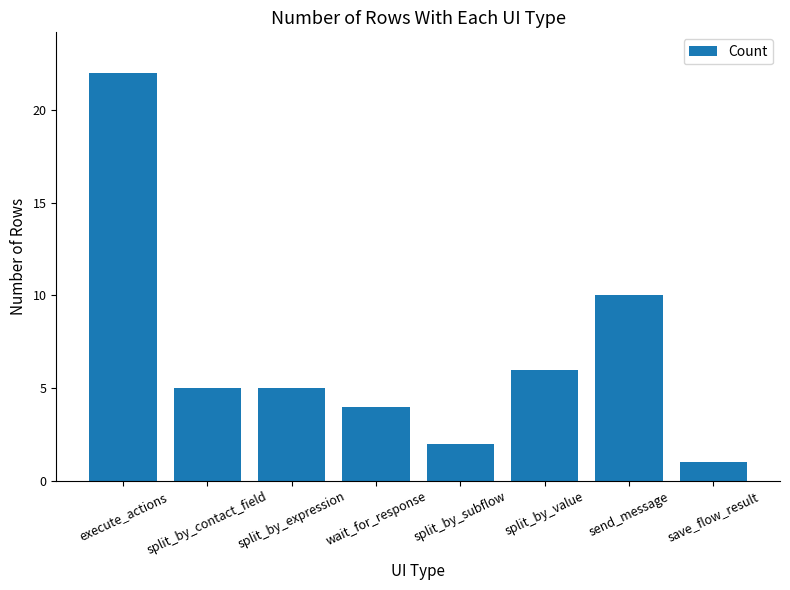

What is the value of the 5th bar from the left?

2